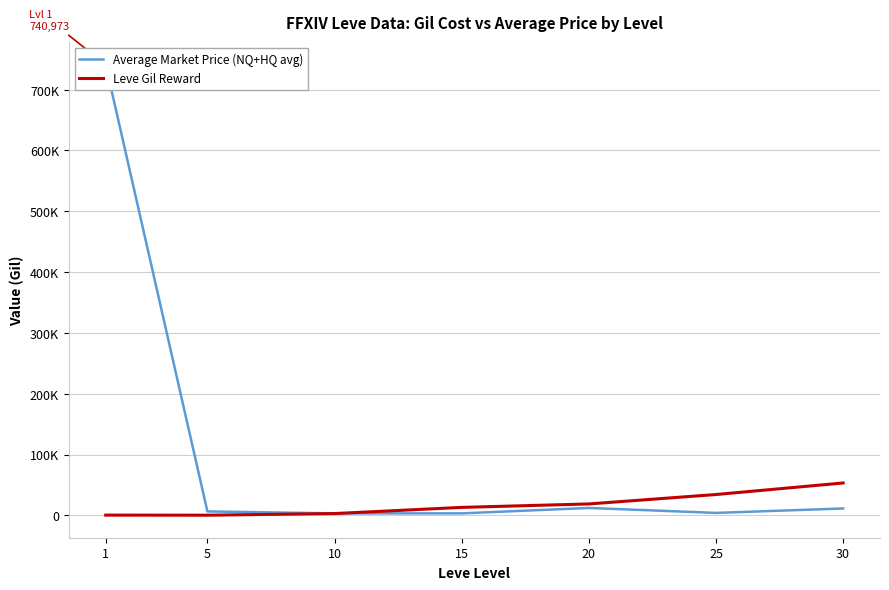

What is the value of the Leve Gil Reward point at the 6th from the left?

34211.7